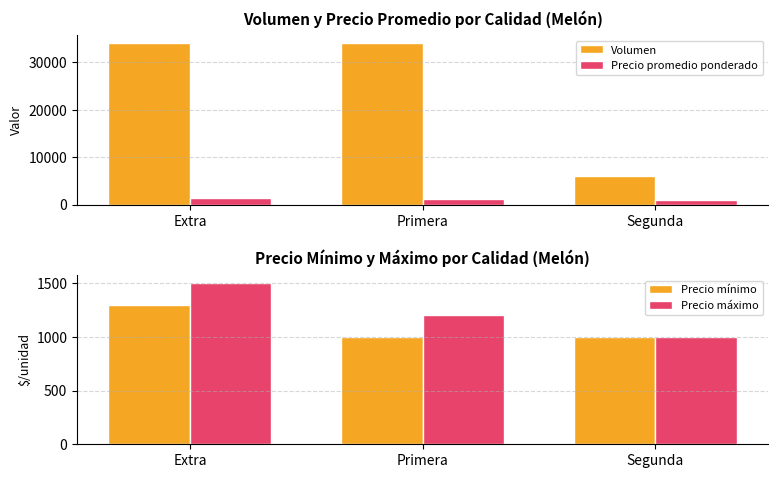

Reading left to right, list all the values displayed in this chart.

Volumen: Extra=34000.0	Primera=34000.0	Segunda=6000.0
Precio promedio ponderado: Extra=1458.8	Primera=1094.3	Segunda=1000.0
Precio mínimo: Extra=1300.0	Primera=1000.0	Segunda=1000.0
Precio máximo: Extra=1500.0	Primera=1200.0	Segunda=1000.0